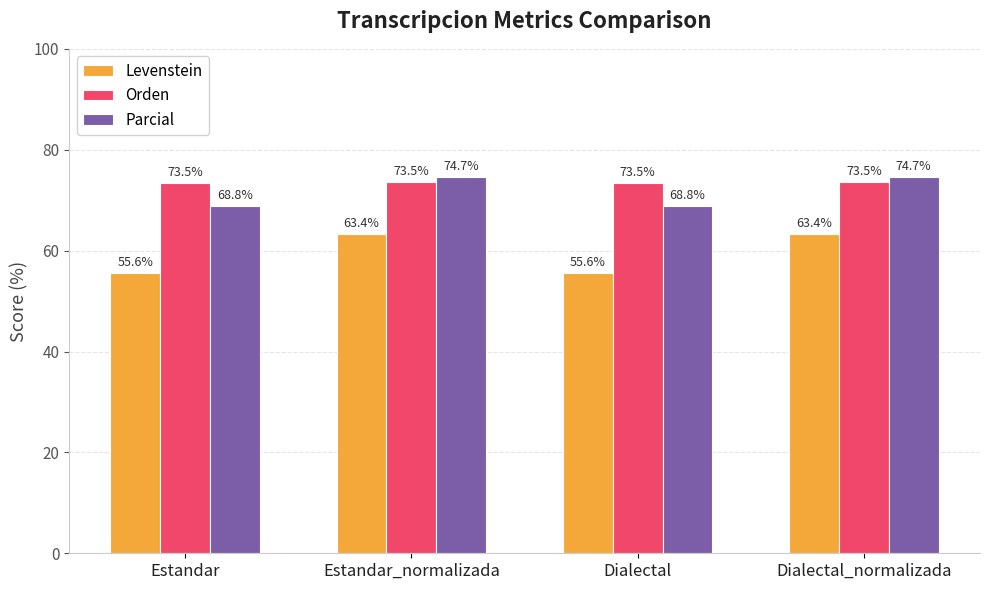

What is the spread (max minus min) of values at Estandar?

17.8